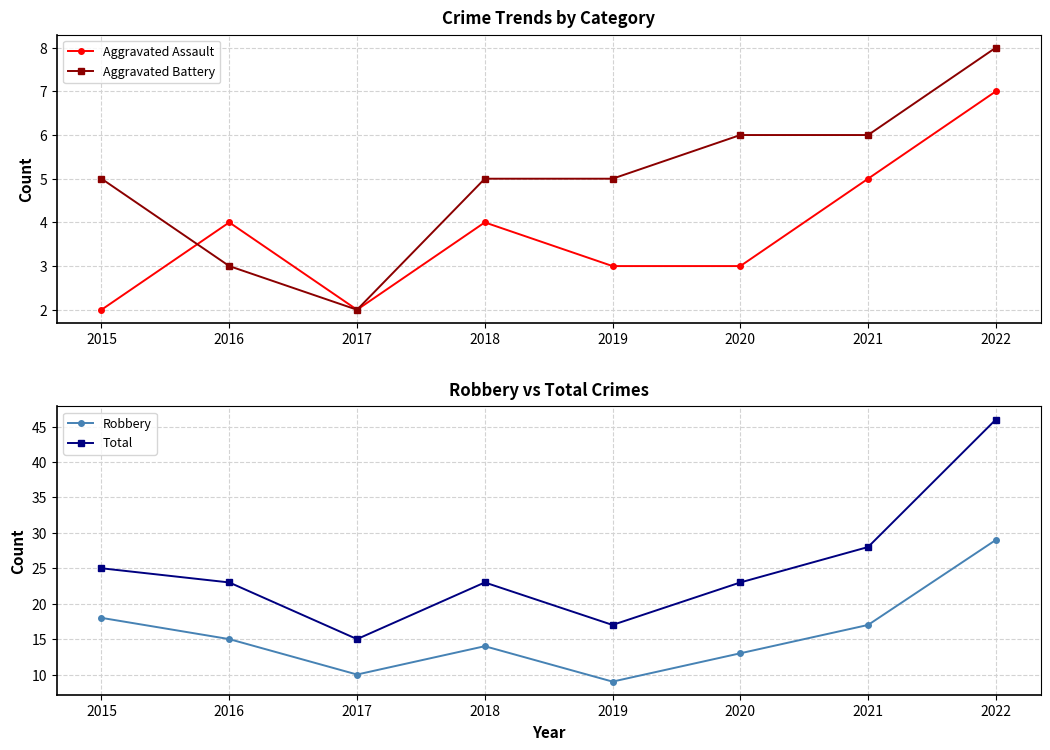

What is the sum of all Aggravated Battery values?

40